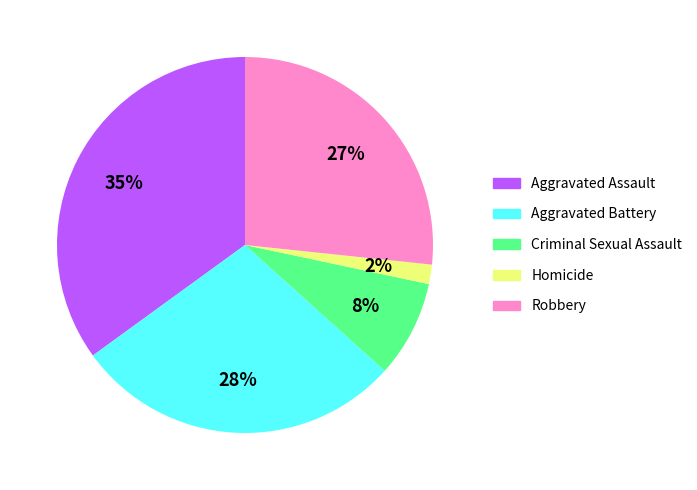

Is there a majority slice in this chart?

No